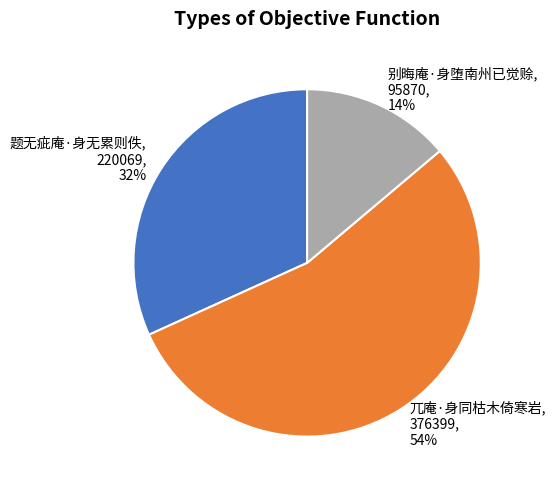

How many segments does this pie chart have?

3